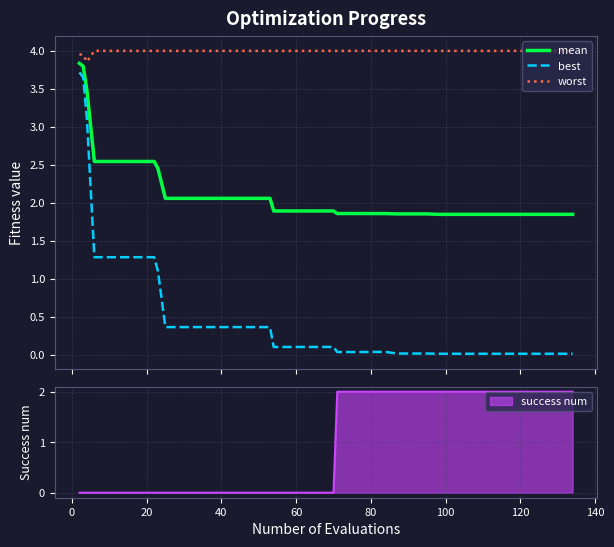

How many lines are shown in the chart?

3